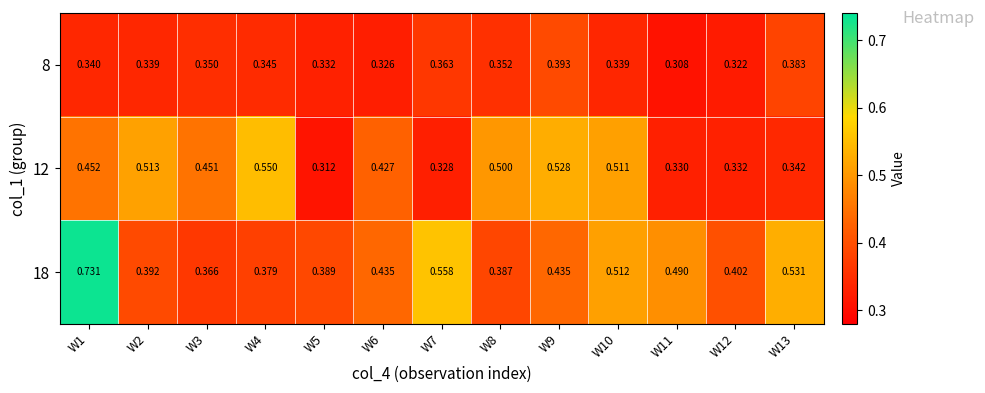

At which category is the sum across all series the highest?

W1